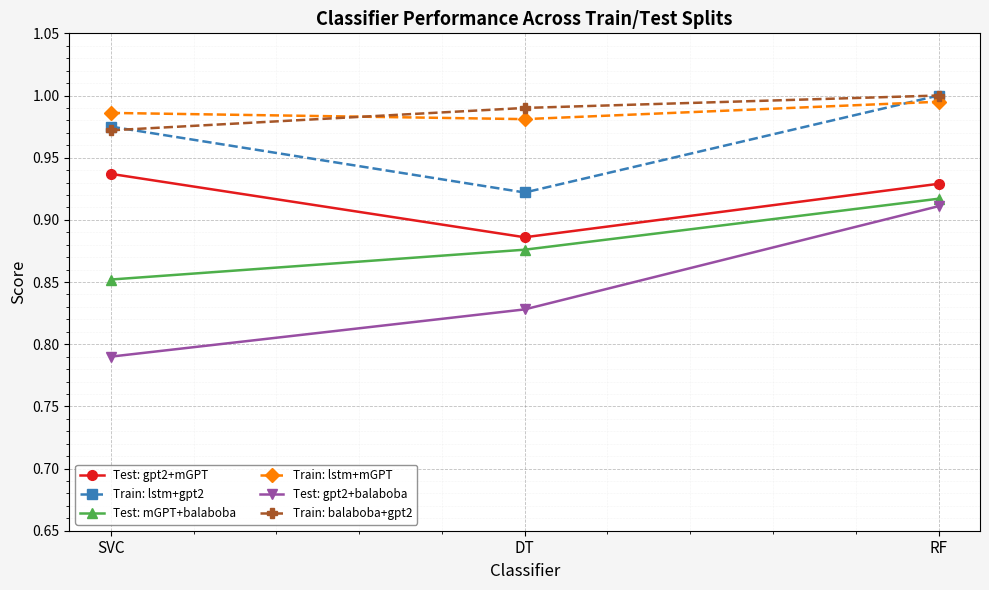

How many distinct data groups are displayed?

6